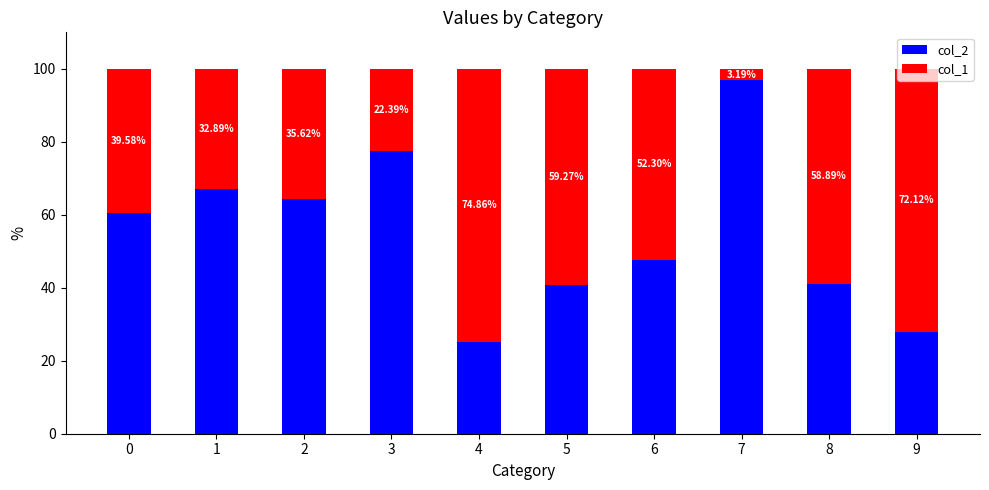

What is the total value across all series at 9?

100.0